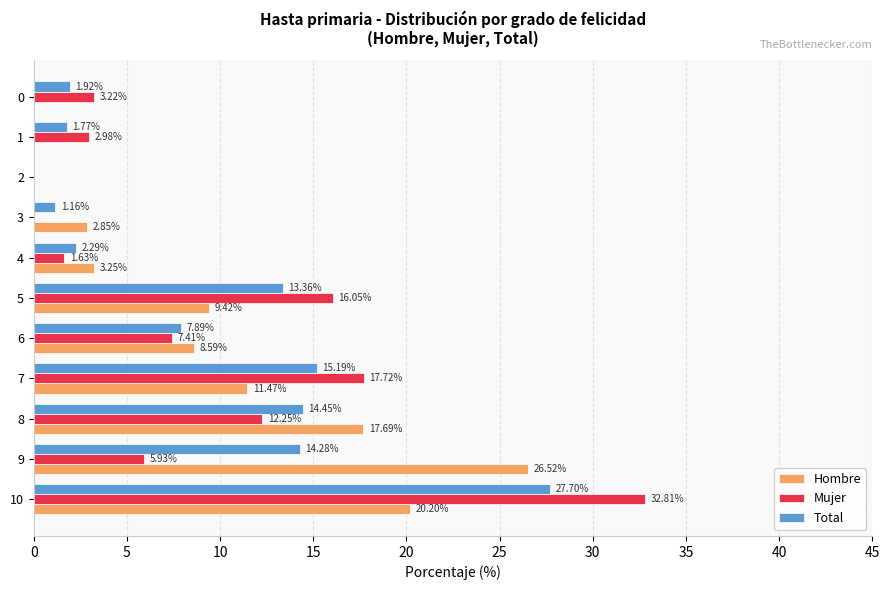

Which series changed the most between 5 and 3?

Mujer